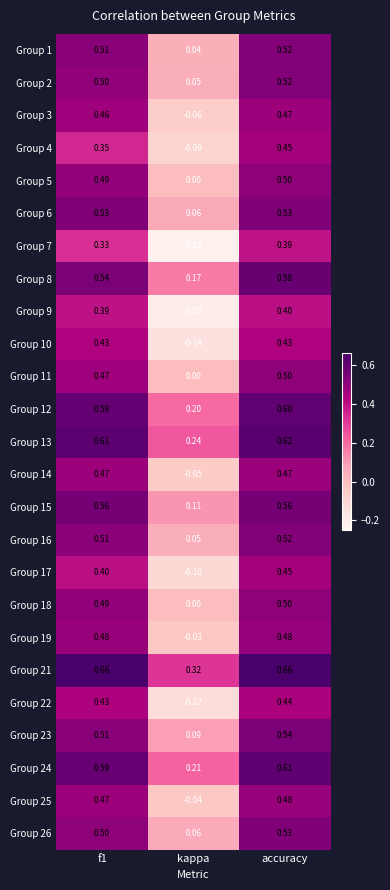

At which label is Group 12 closest to 0?

kappa